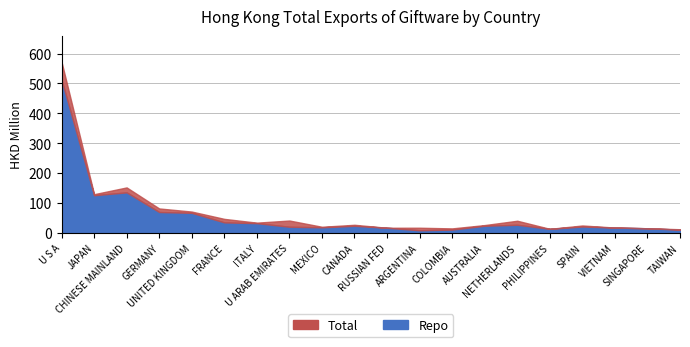

What is the sum of all Repo values?

1211.9